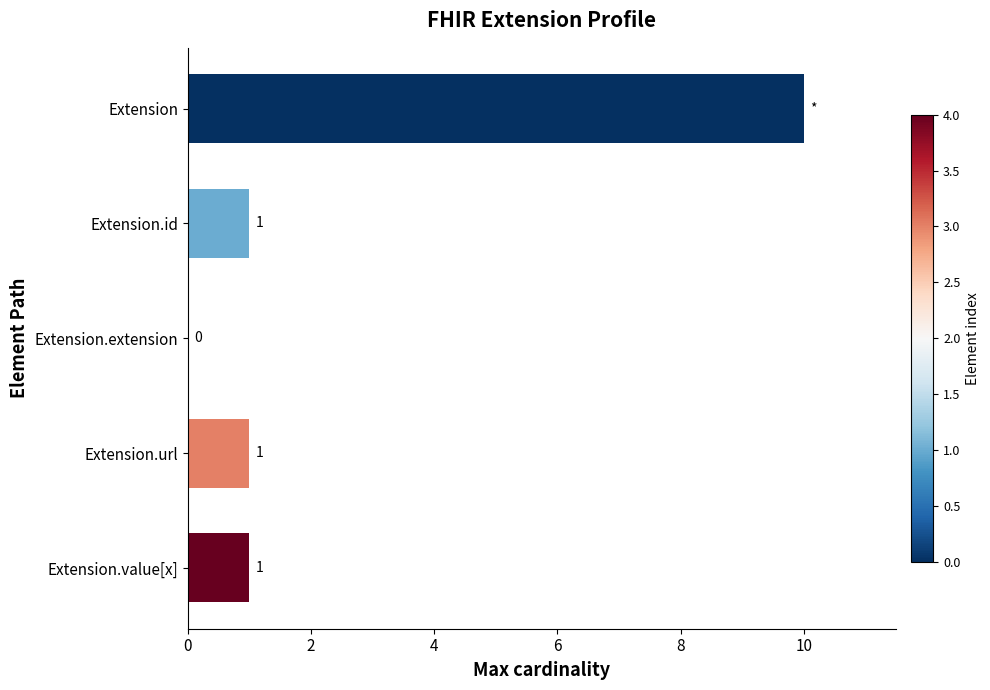

How many data points does each series have?

5